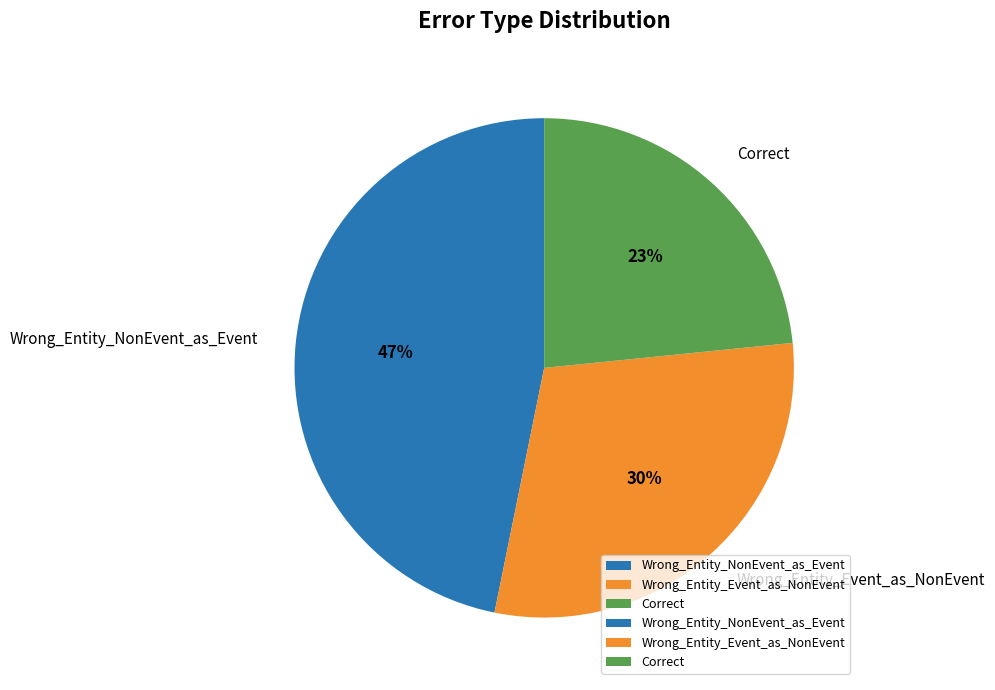

Which has a higher value, Correct or Wrong_Entity_NonEvent_as_Event?

Wrong_Entity_NonEvent_as_Event